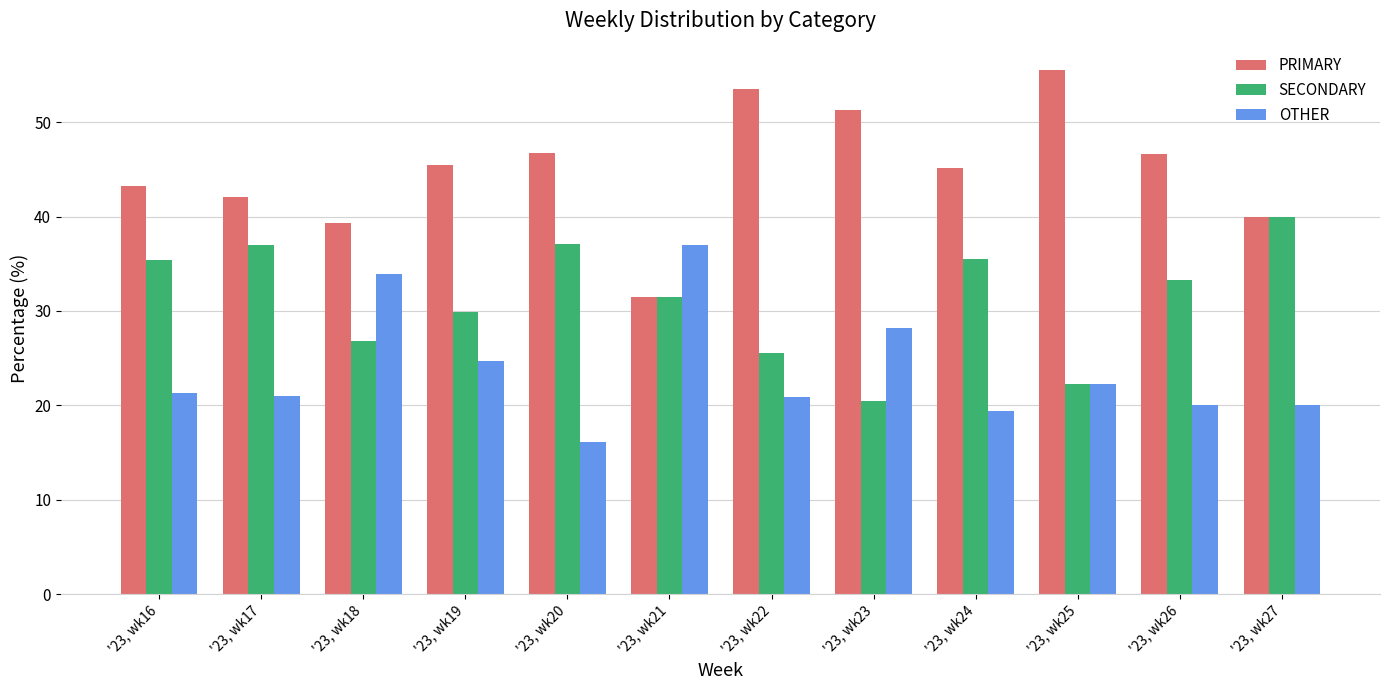

Which label corresponds to the largest value in the chart?

'23, wk25